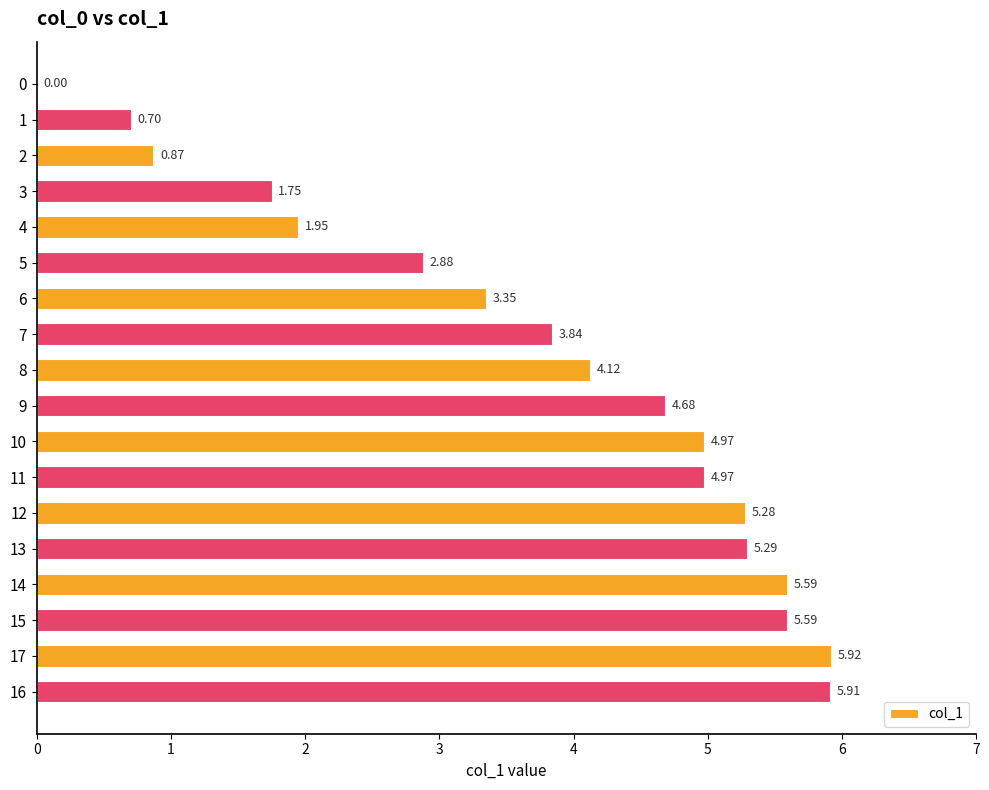

What is the sum of all values?

67.7